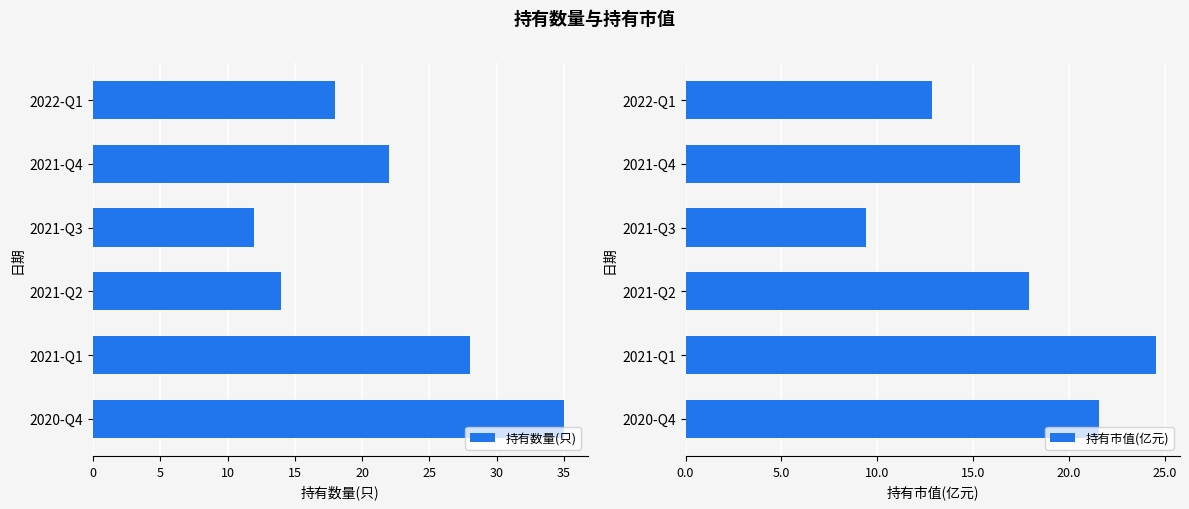

What are all the series names shown in the legend?

持有数量(只), 持有市值(亿元)